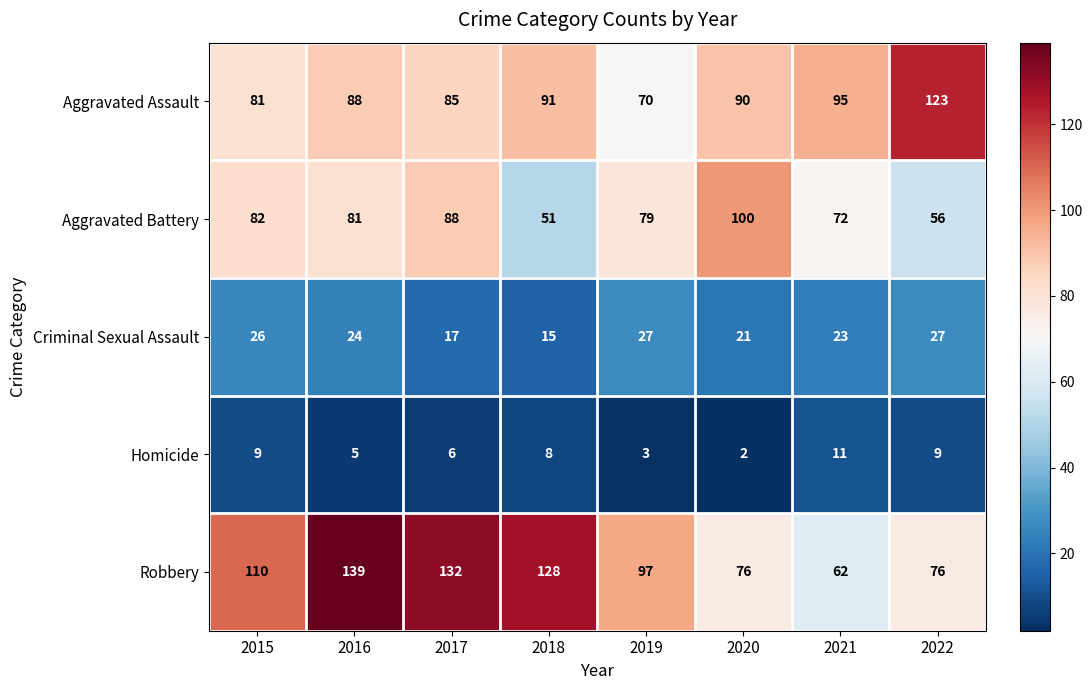

The value of Robbery at 2018 is 128. True or false?

True